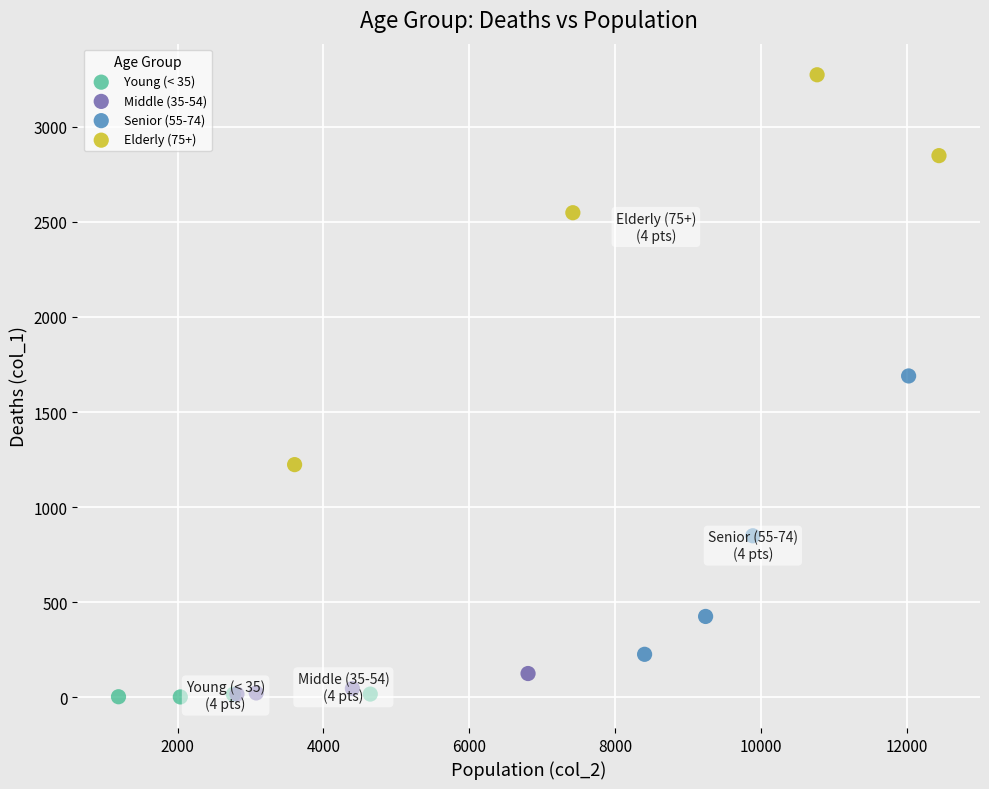

Which series has the widest spread of Y values?

Elderly (75+)